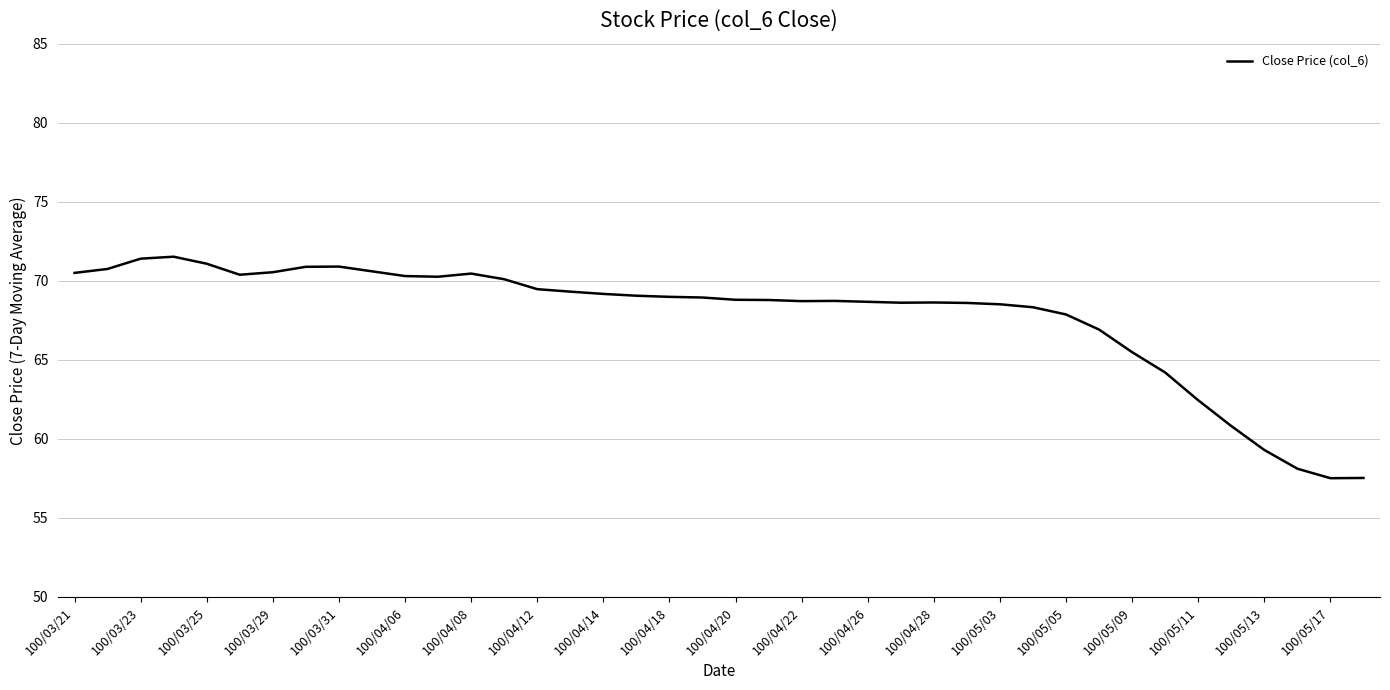

What is the difference between the maximum and minimum values?

14.0